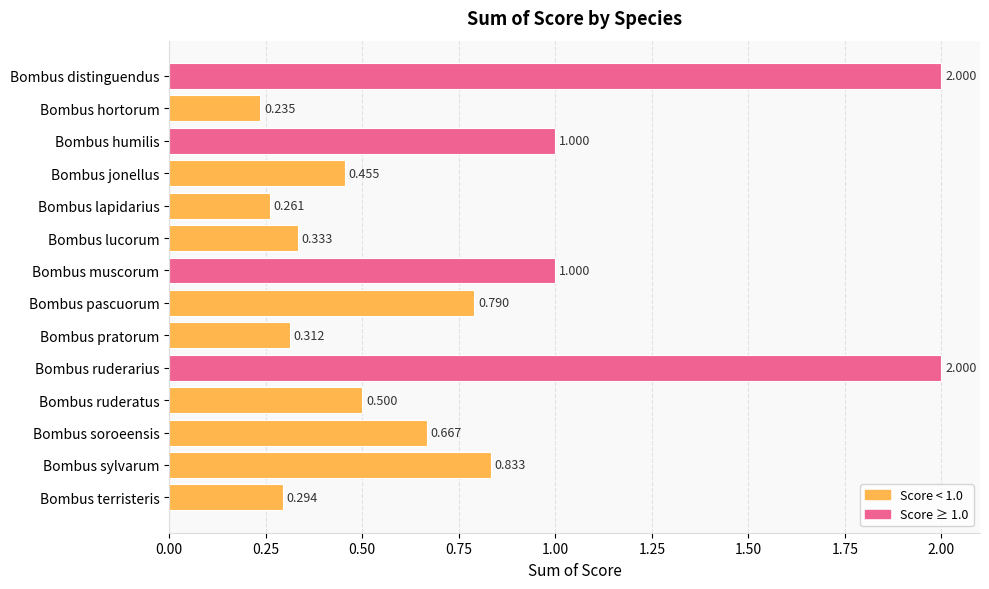

Which category has the lowest value across all series?

Bombus hortorum